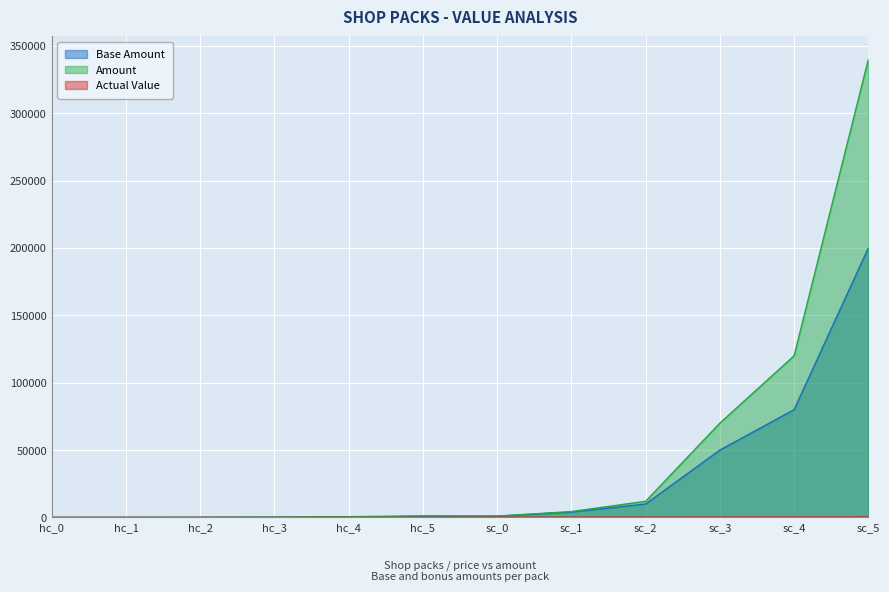

Which series has the widest spread of values?

Amount